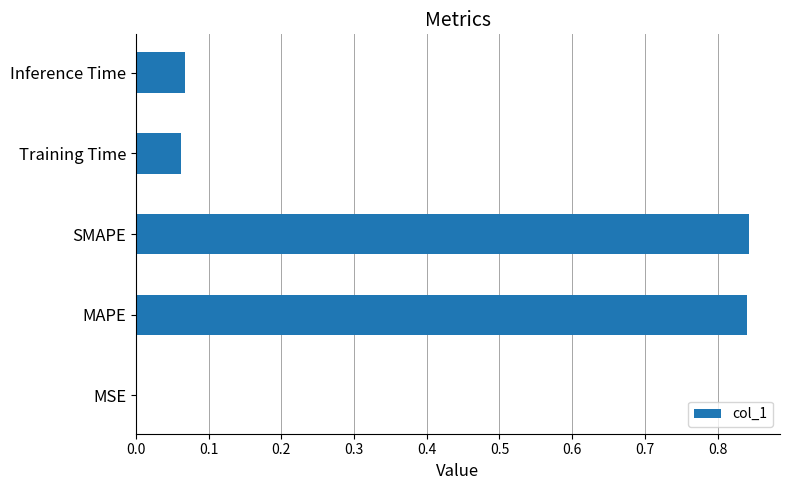

What is the average value?

0.4